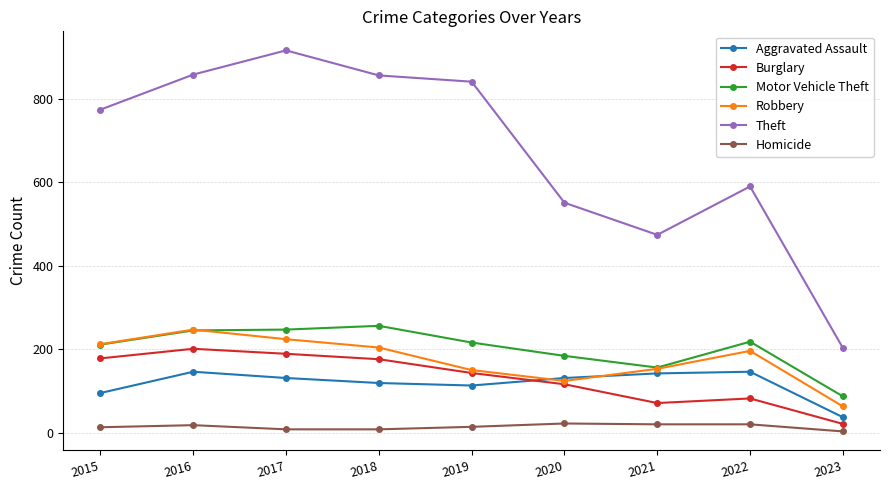

Read the Theft value at 2015.

774